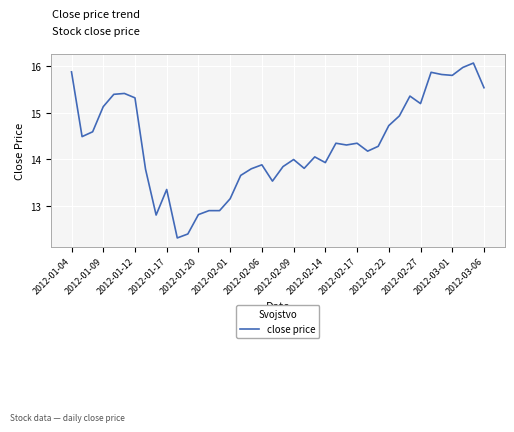

Is this an area chart (filled region under the line)?

No